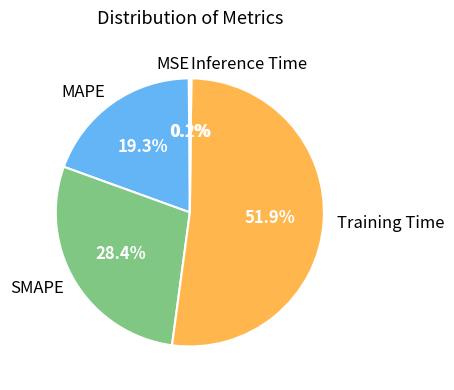

Which slice is the largest?

Training Time